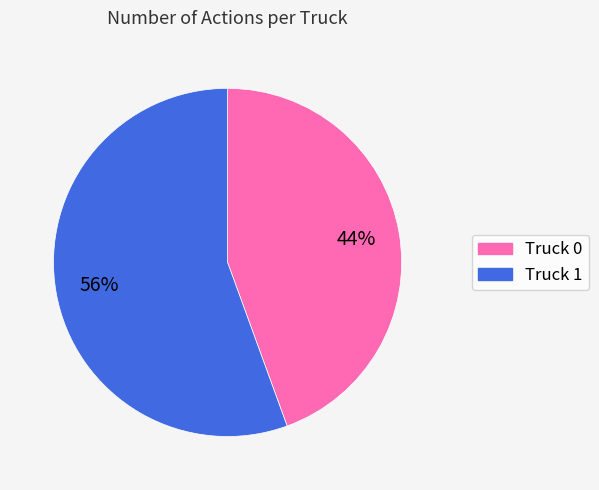

To the nearest percent, what portion does Truck 0 represent?

44%